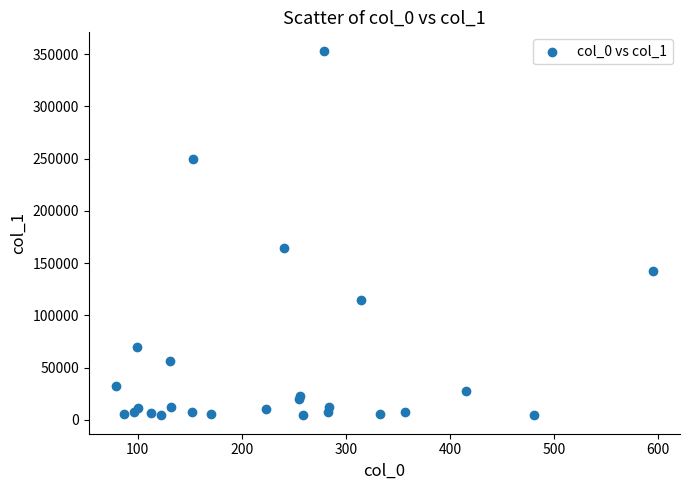

What Y value in the scatter plot is closest to 178848?

164194.6